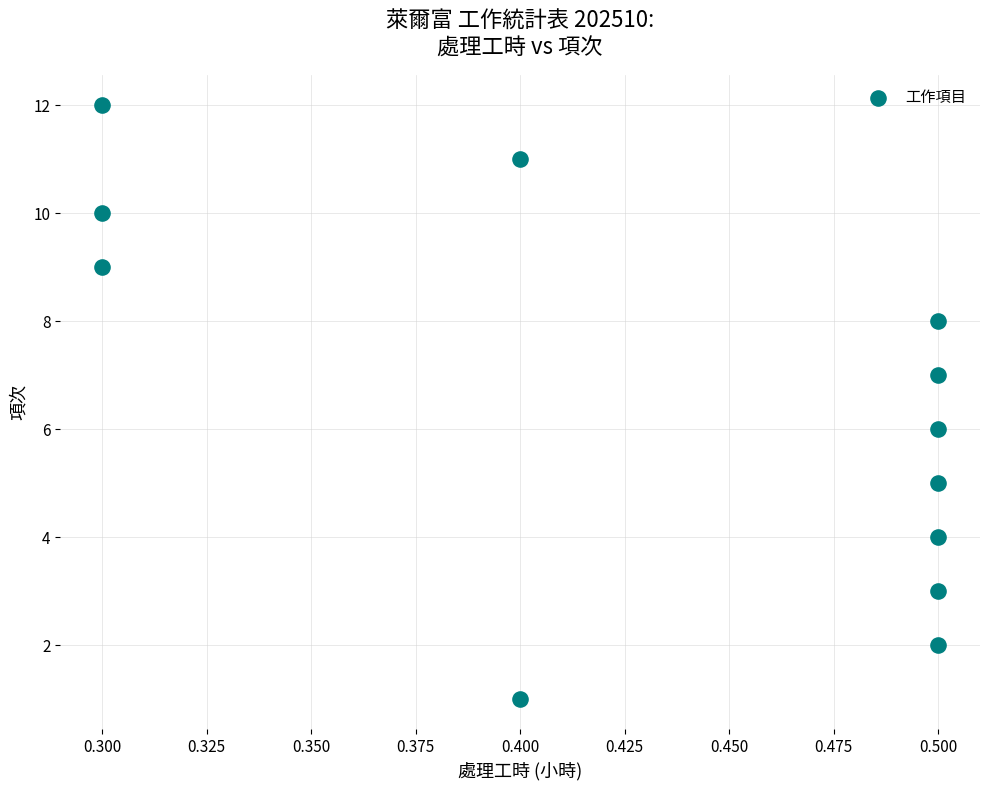

What is the range of Y values (max minus min)?

11